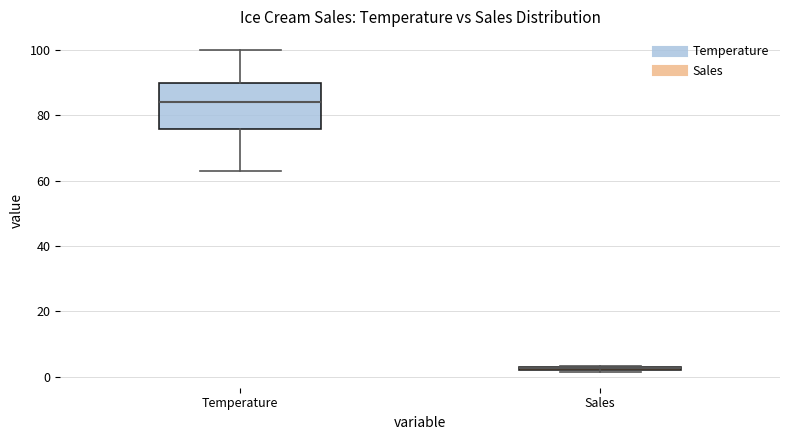

Which box has the highest median line?

Temperature